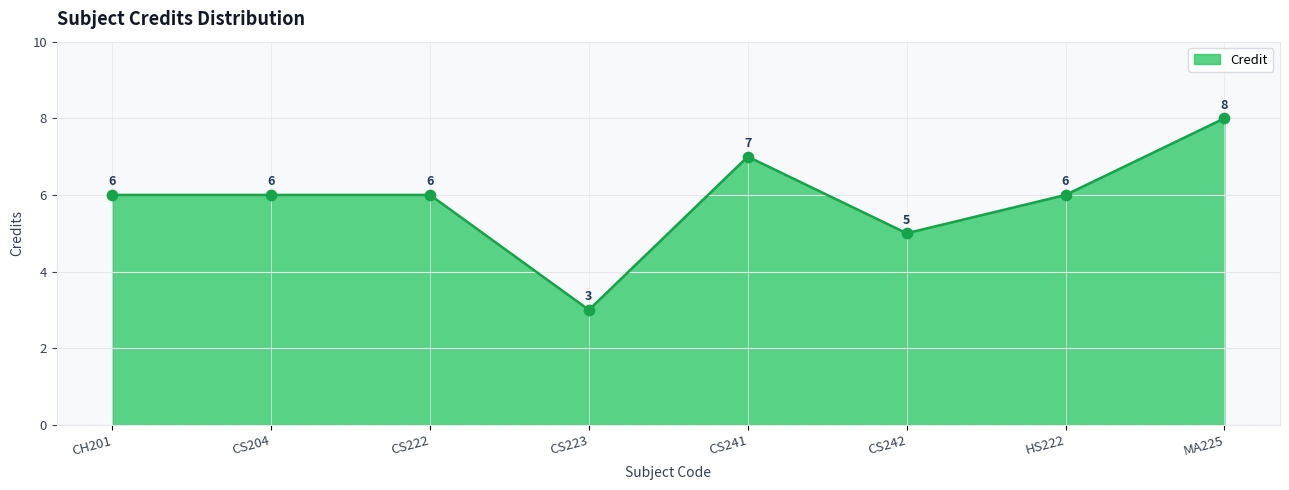

Between CS241 and CS242, which is larger?

CS241